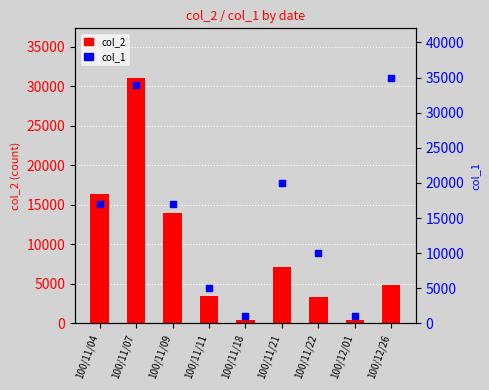

What are all the series names shown in the legend?

col_2, col_1